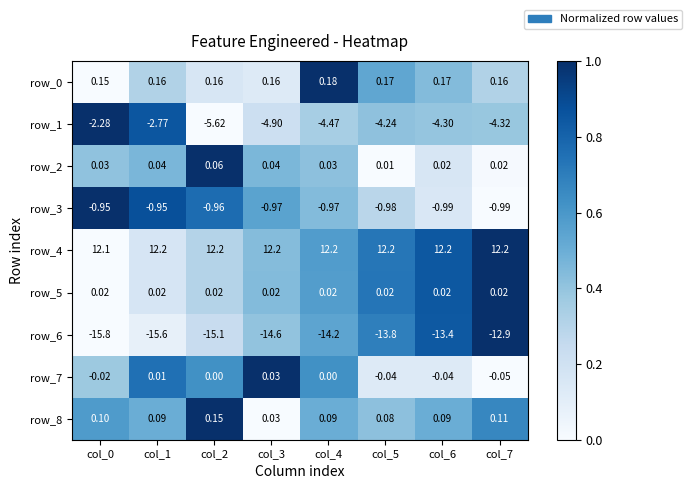

Between col_2 and col_7, which series saw the biggest shift?

row_6